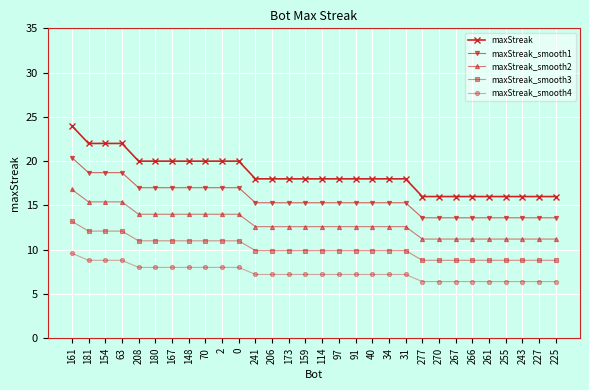

Which series has the largest range (max minus min)?

maxStreak